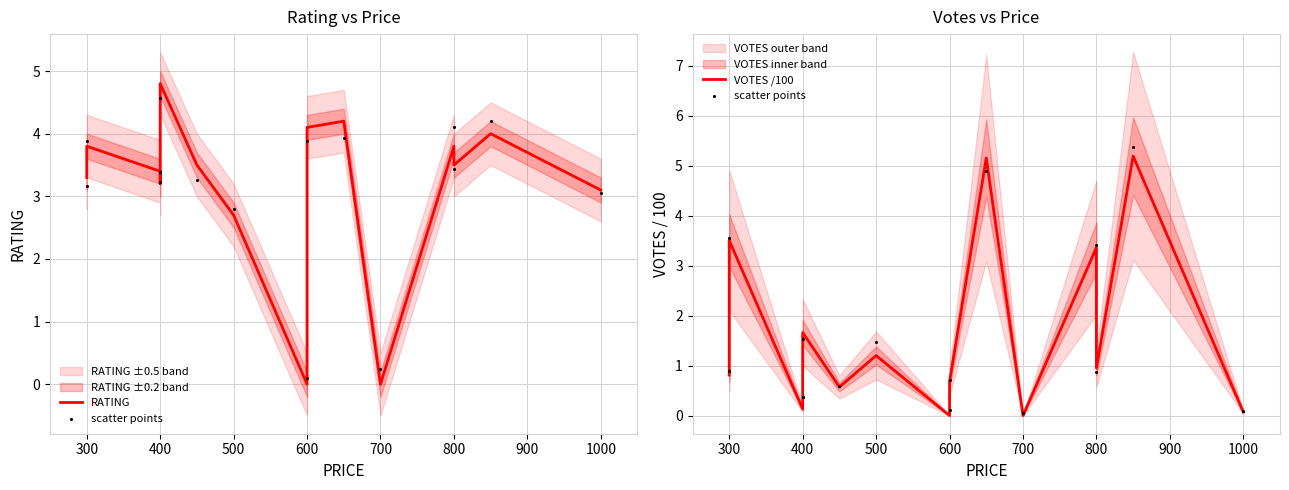

Which series has the largest total across all categories?

RATING